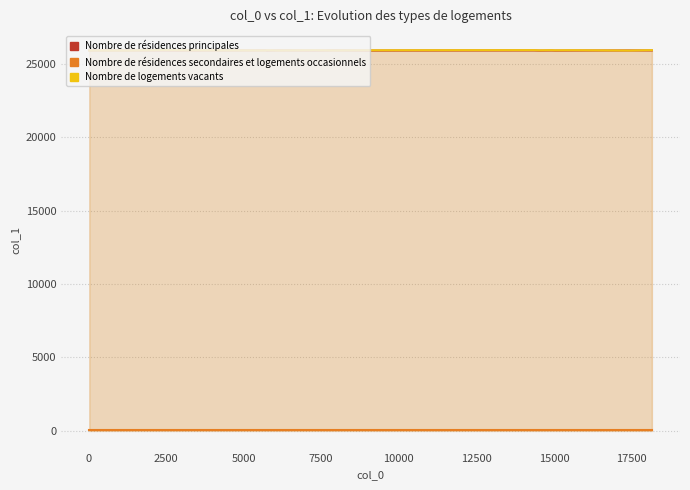

How many distinct data groups are displayed?

3